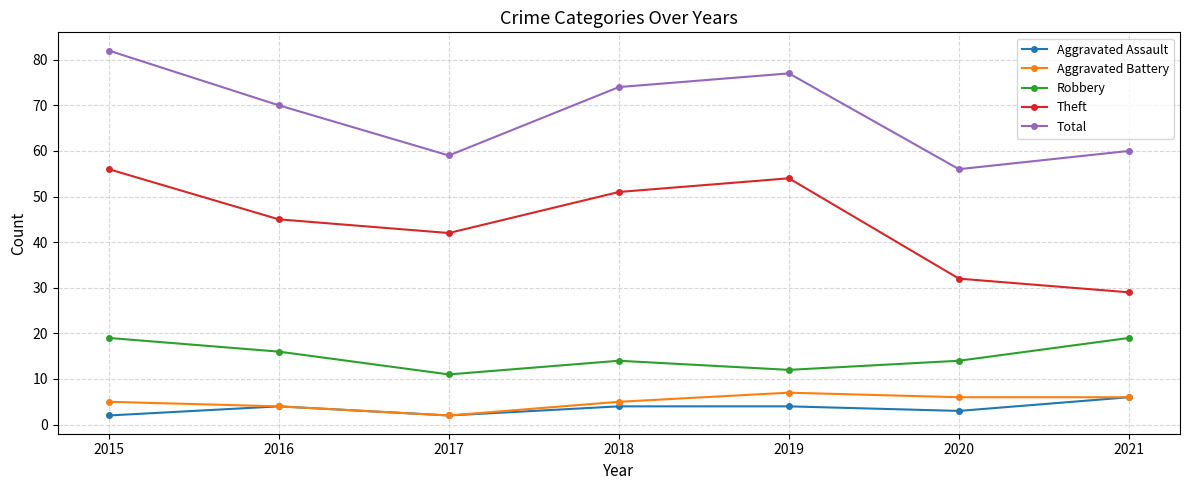

True or false: Theft and Total intersect in this chart.

False